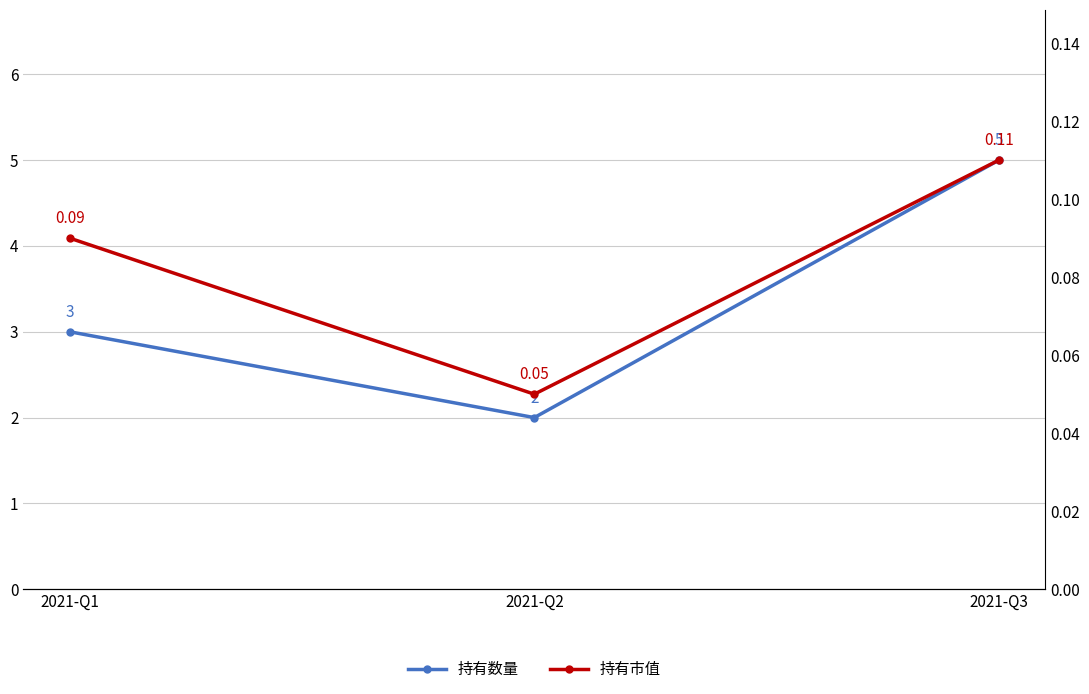

At 2021-Q2, list the series in order from smallest to largest.

持有市值, 持有数量